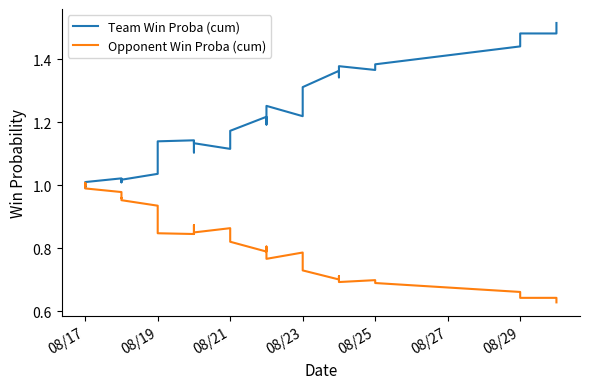

At how many categories does at least one series exceed 0?

40